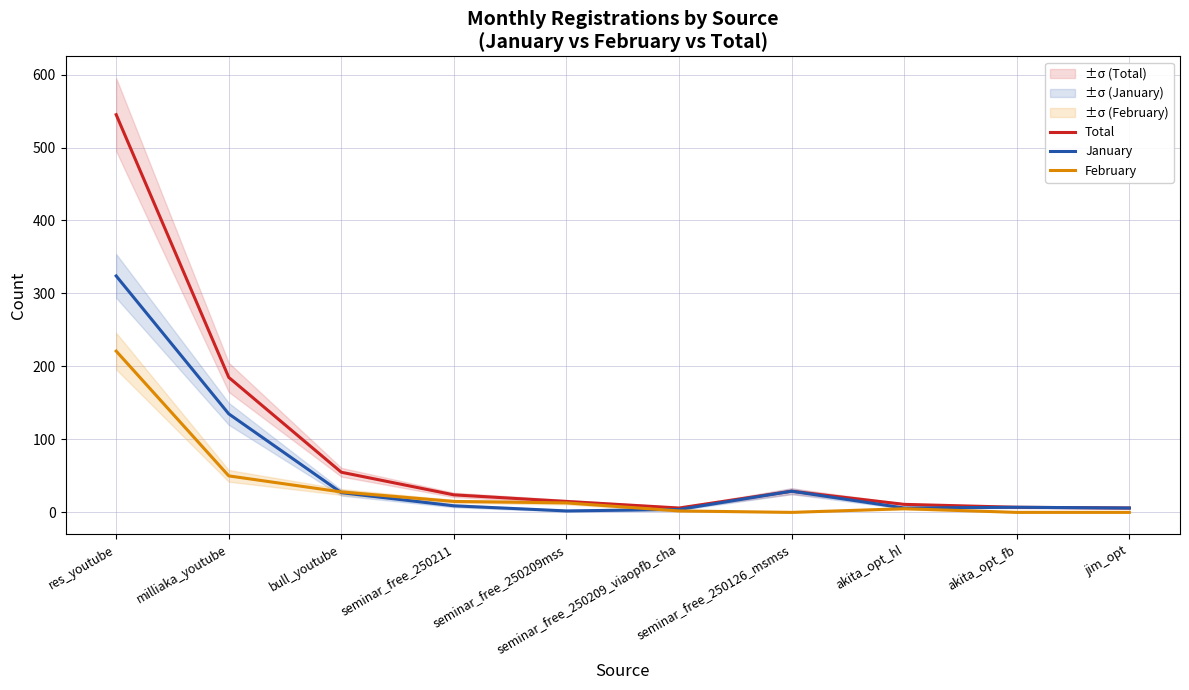

What is the maximum value shown in the chart?

545